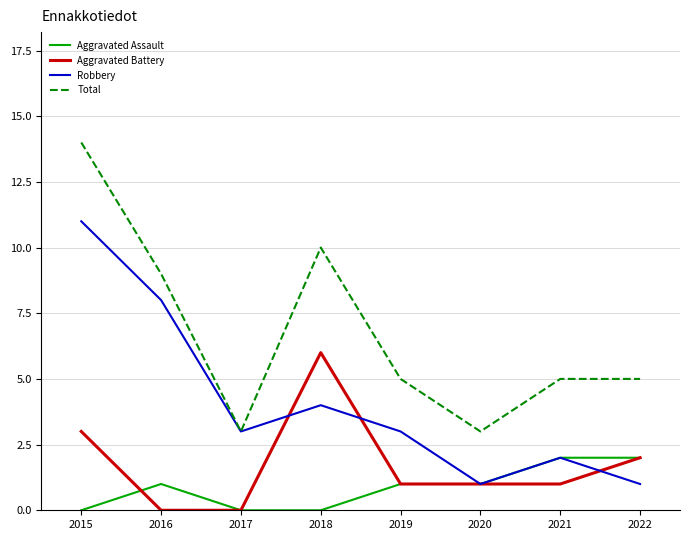

At which category is the sum across all series the highest?

2015